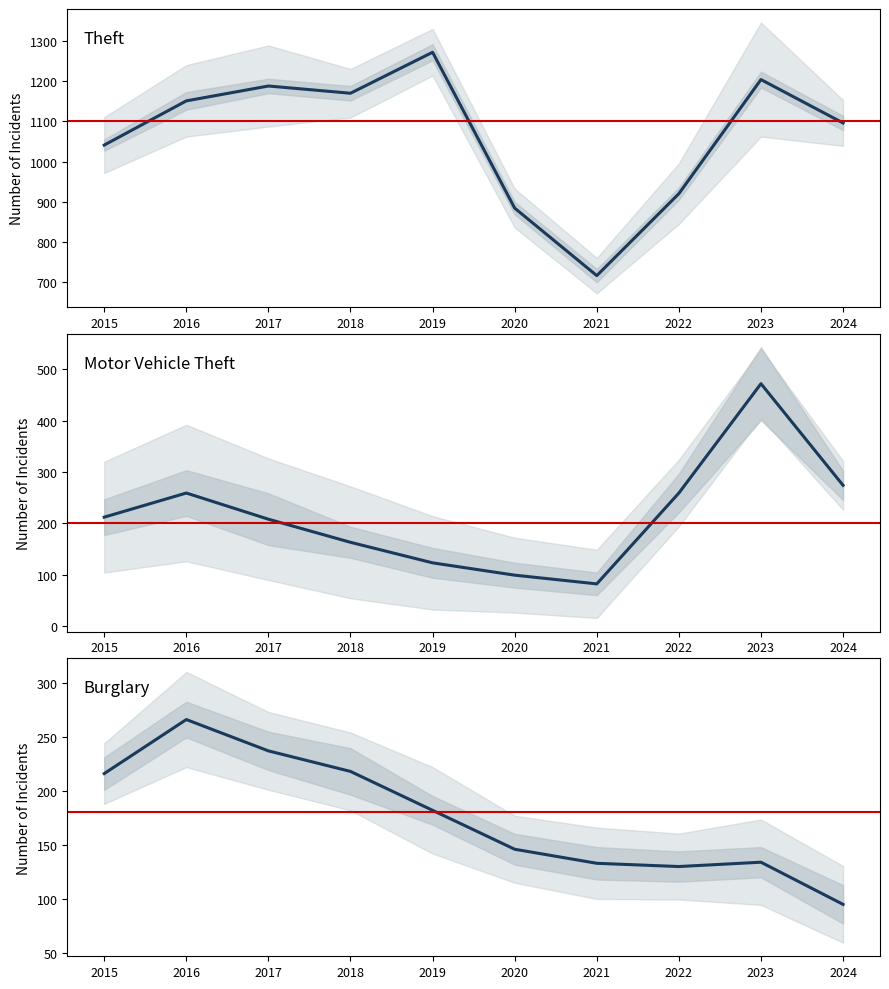

Which category has the highest value in the Motor Vehicle Theft series?

2023